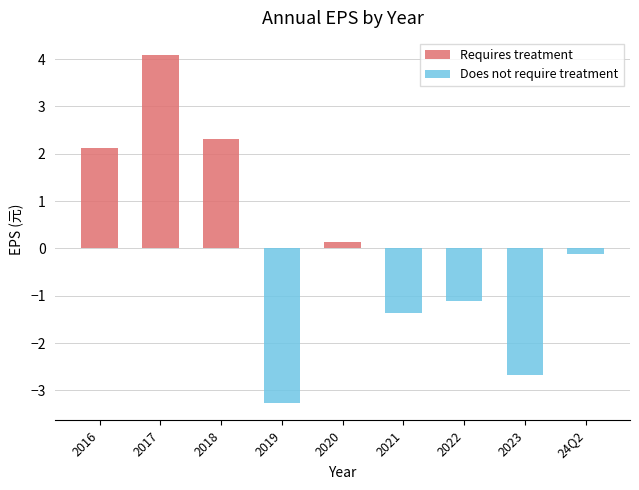

What is the difference between the second highest and minimum values in the Does not require treatment series?

3.3